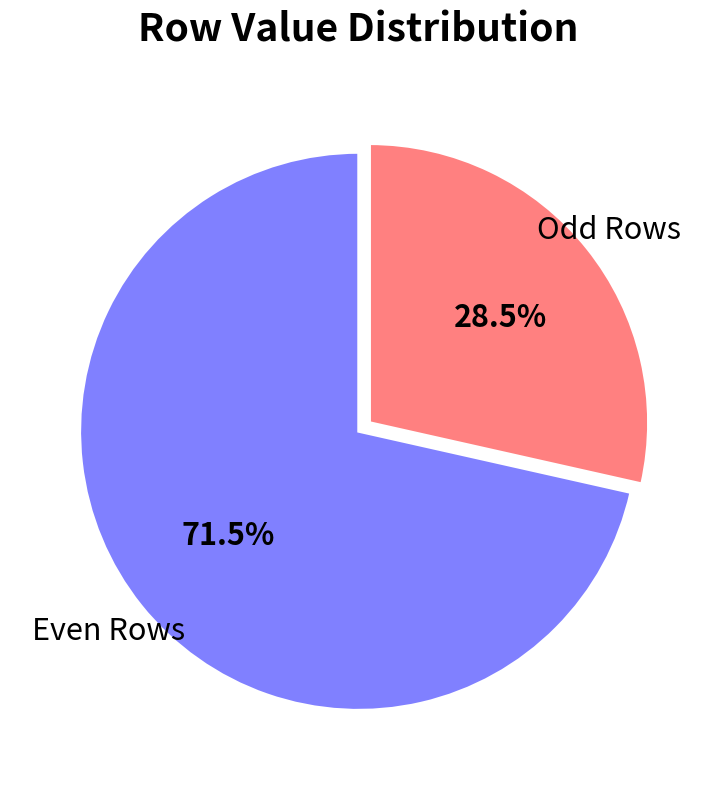

Rank the categories by value from lowest to highest.

Odd Rows, Even Rows